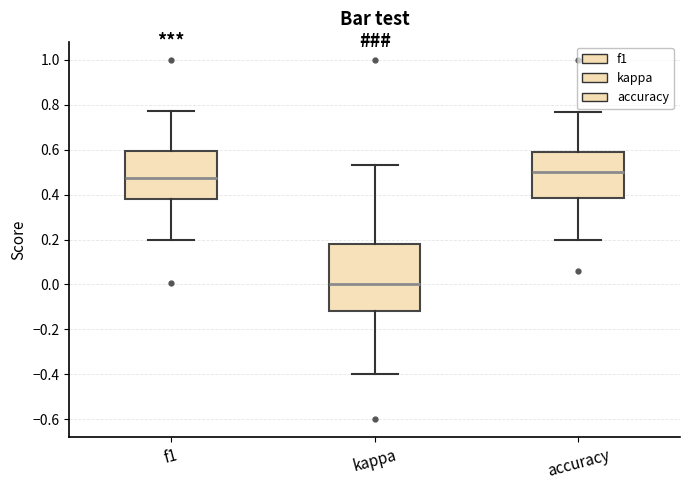

Reading left to right, transcribe this box plot: for each box, give where its median line is, the range the box spans, and where its two whiskers end, as read against the y-axis. The values are not printed on the chart, so give them approximately, as read against the axis.

f1: median 0.48, box 0.38 to 0.60, whiskers 0.20 to 0.78
kappa: median 0.00, box -0.12 to 0.18, whiskers -0.40 to 0.54
accuracy: median 0.50, box 0.38 to 0.58, whiskers 0.20 to 0.76